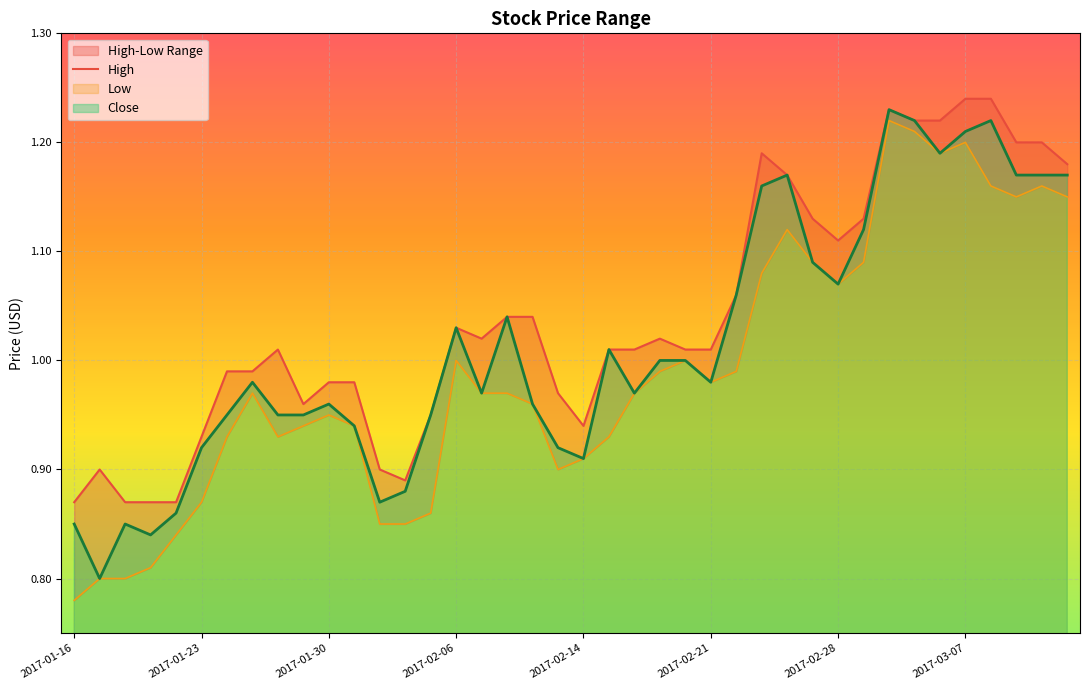

True or false: there are more than 0 points higher than both neighbors.

True